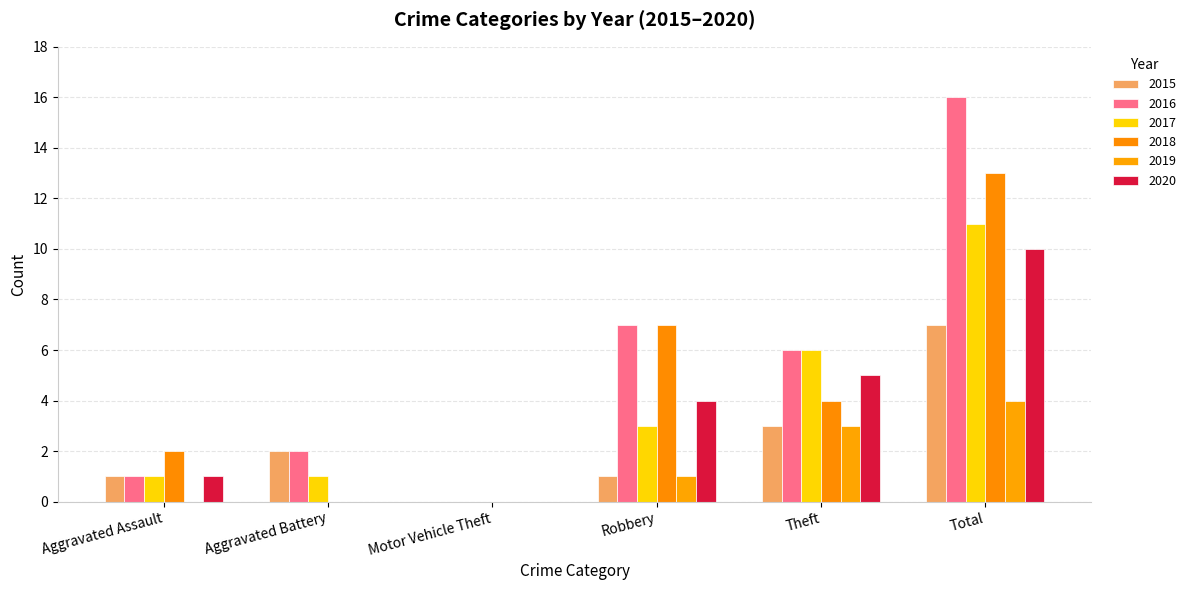

Rank the series by their maximum value, from highest to lowest.

2016, 2018, 2017, 2020, 2015, 2019